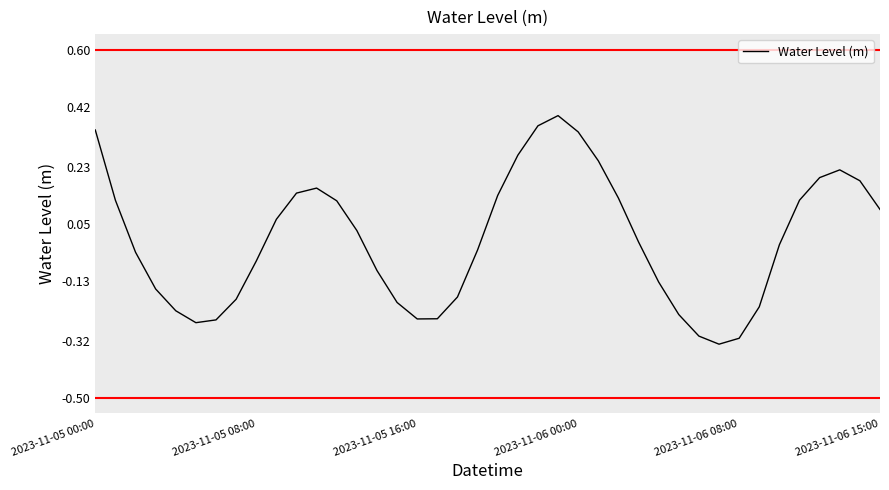

How many values are below zero?

21